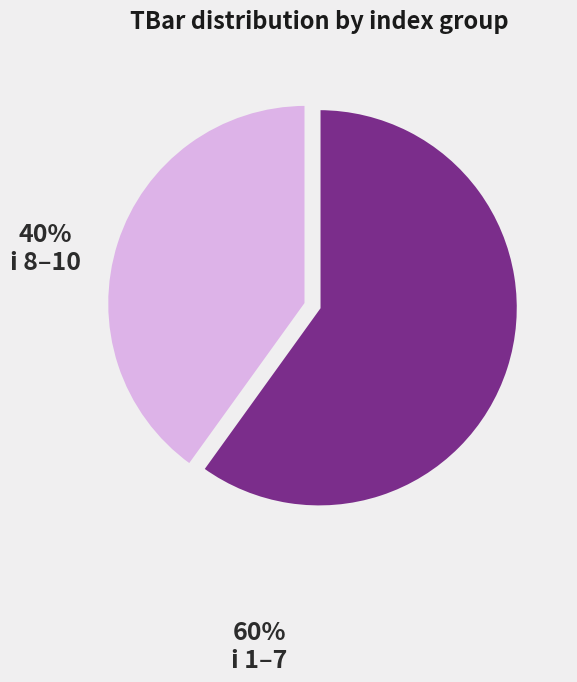

Is there any slice that represents more than half of the pie?

Yes